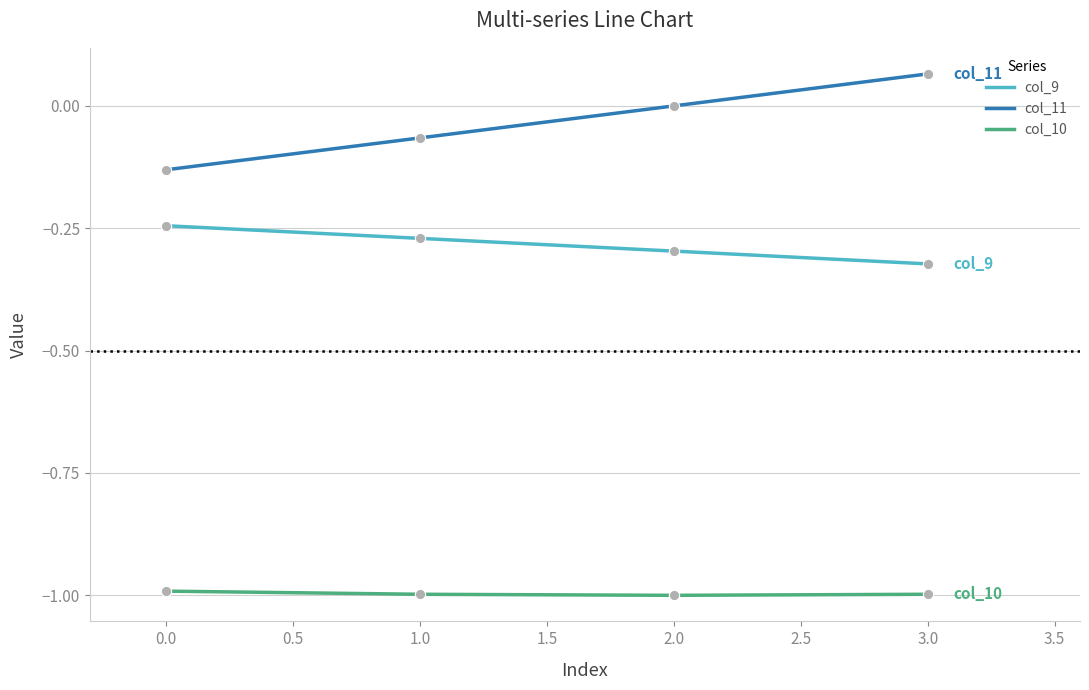

Which series has the largest total across all categories?

col_11